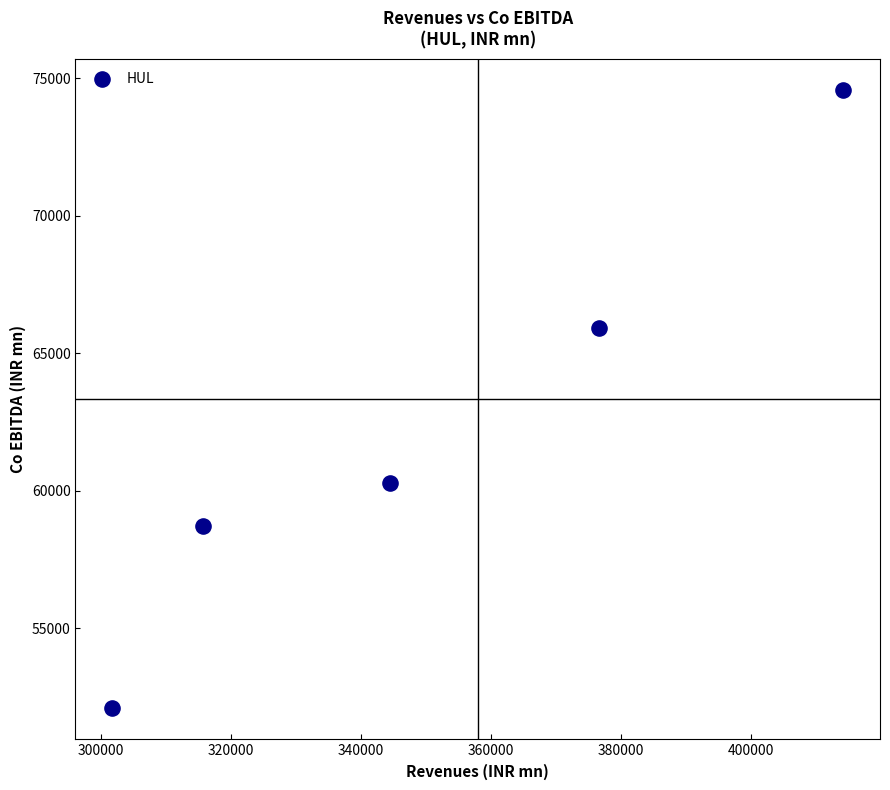

What Y value in the scatter plot is closest to 63325?

65905.9